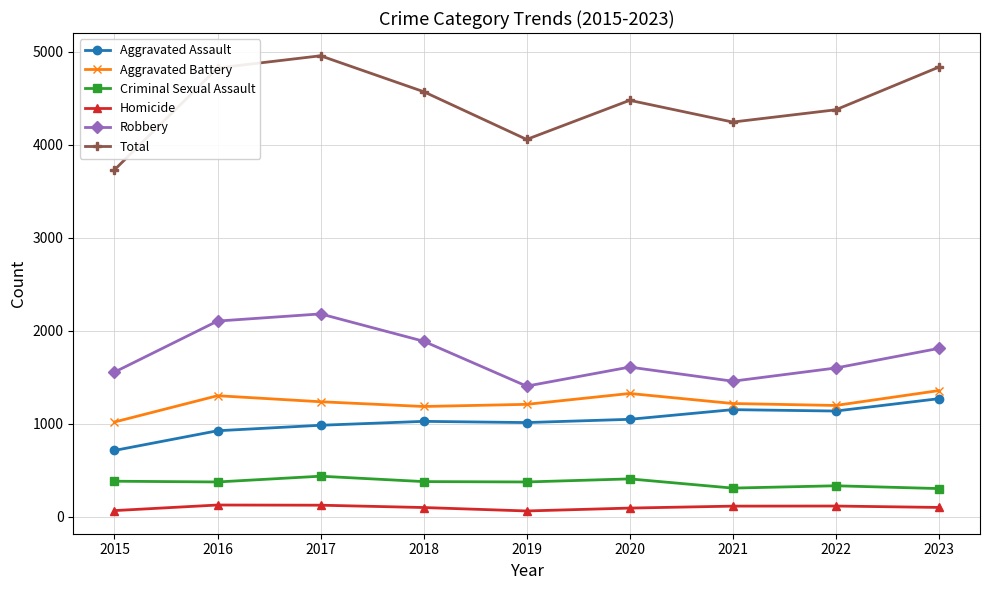

What is the total value across all series at 2017?

9916